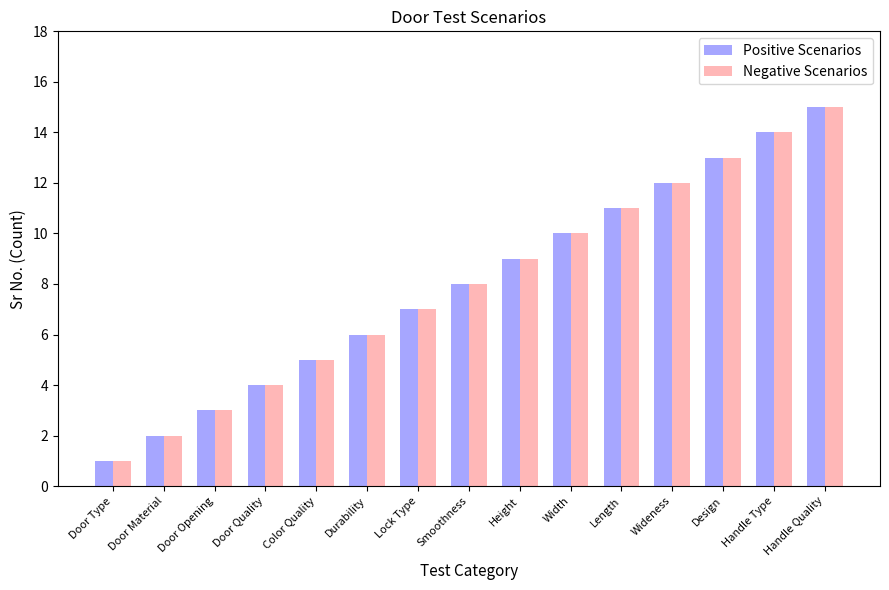

What is the lowest value of the Negative Scenarios series?

1